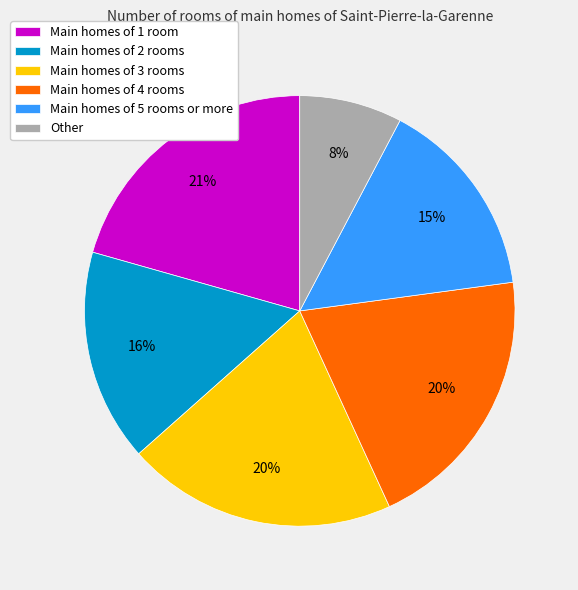

Count the number of slices in the pie.

6